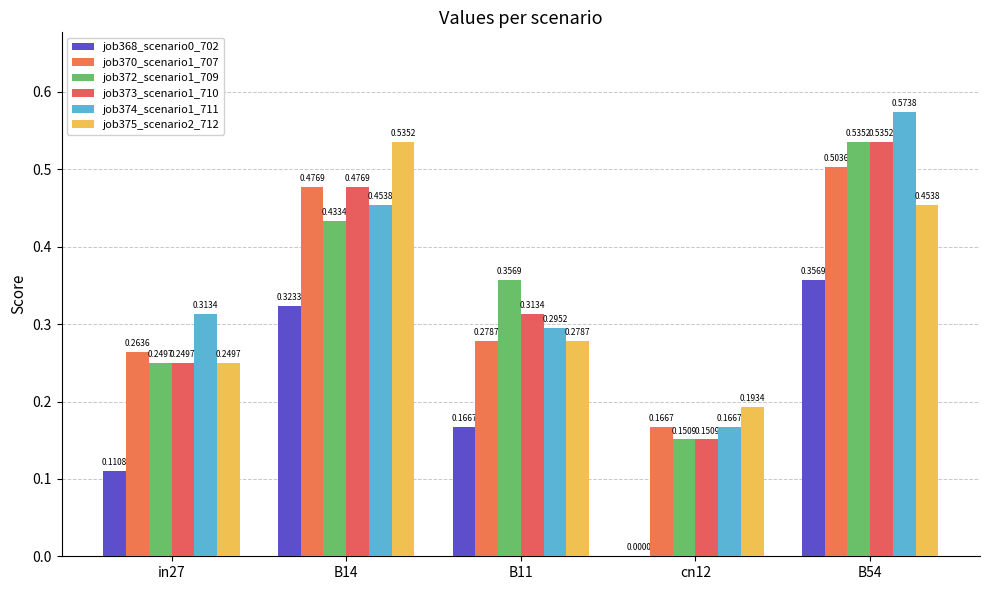

What are all the series names shown in the legend?

job368_scenario0_702, job370_scenario1_707, job372_scenario1_709, job373_scenario1_710, job374_scenario1_711, job375_scenario2_712